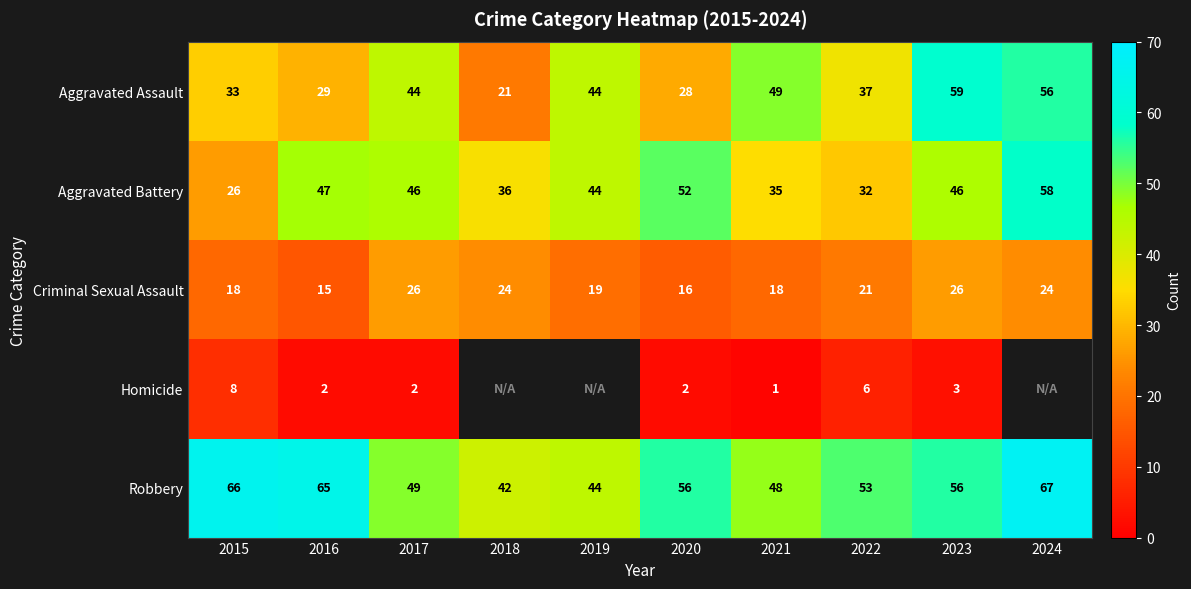

At how many categories does at least one series exceed 26?

10